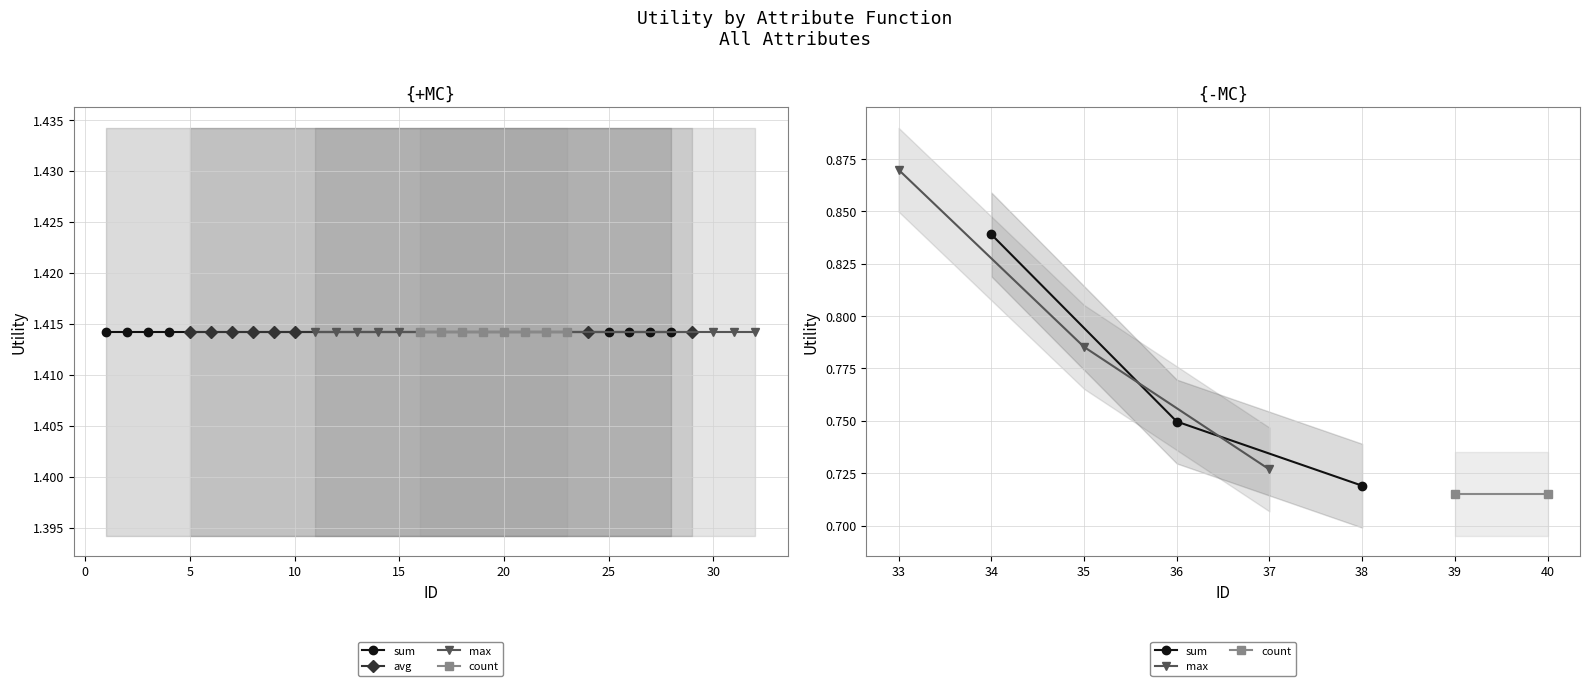

True or false: other_attributes and age cross at least once.

False